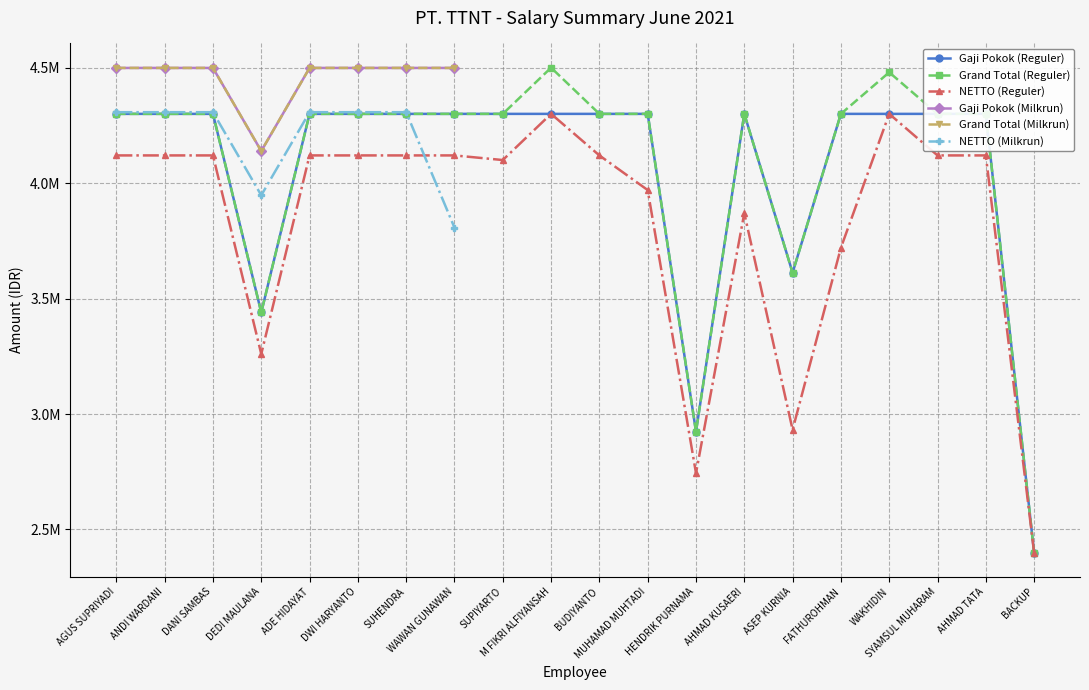

The value of Grand Total (Reguler) at SUPIYARTO is 2643160.1. True or false?

False